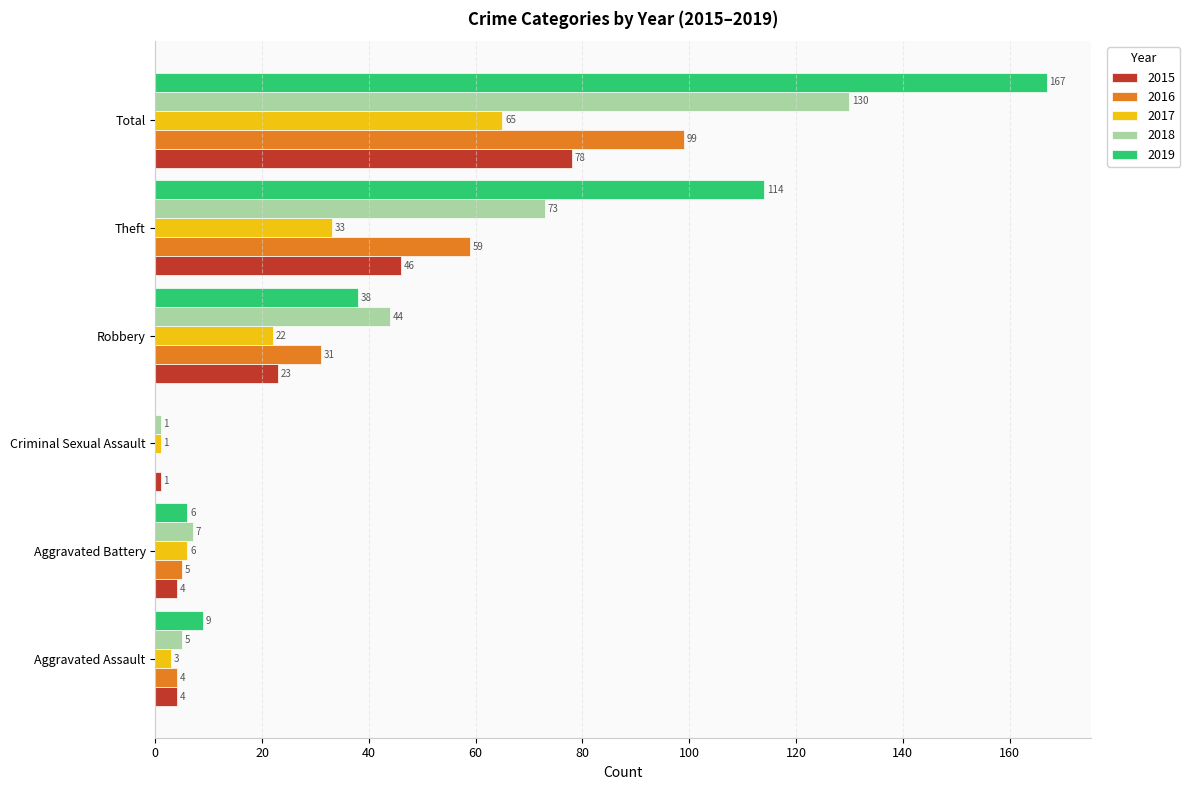

What is the spread (max minus min) of values at Total?

102